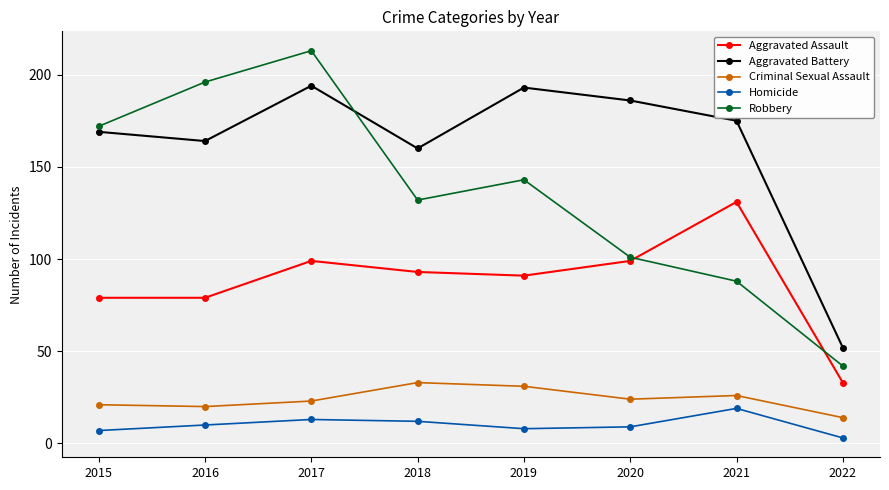

How many lines are shown in the chart?

5